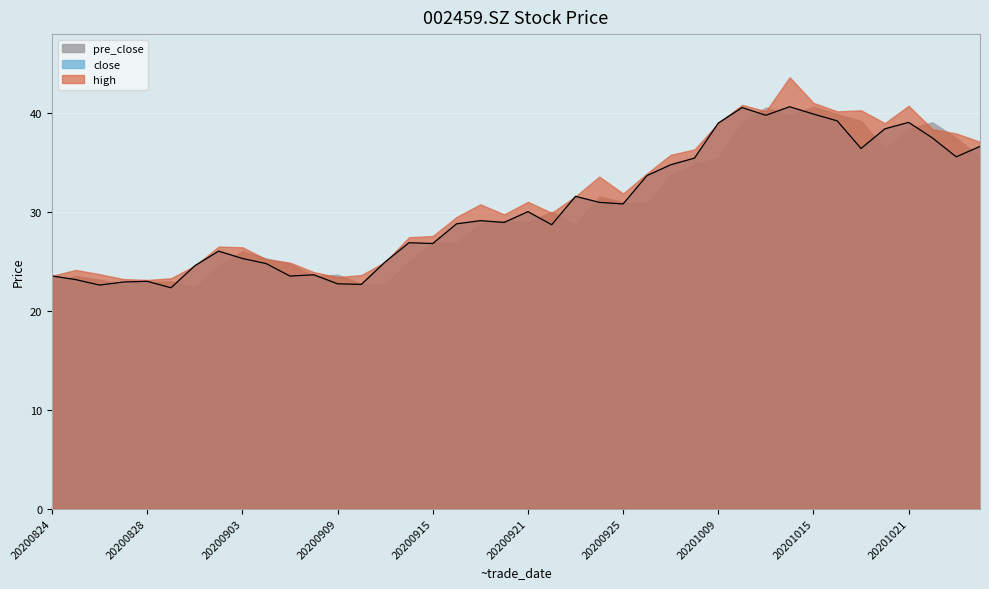

What is the greatest value displayed?

43.6